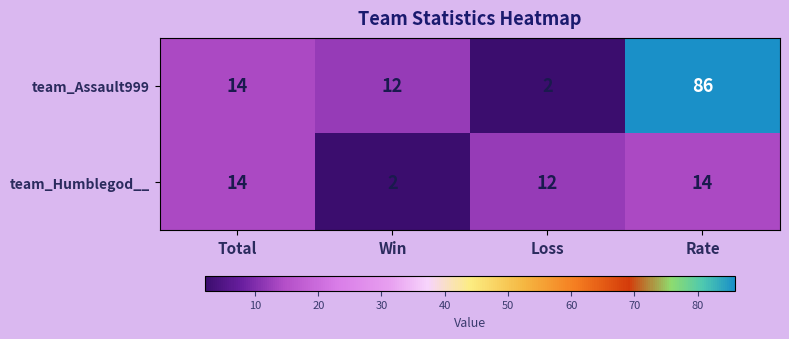

What is the sum of all team_Humblegod__ values?

42